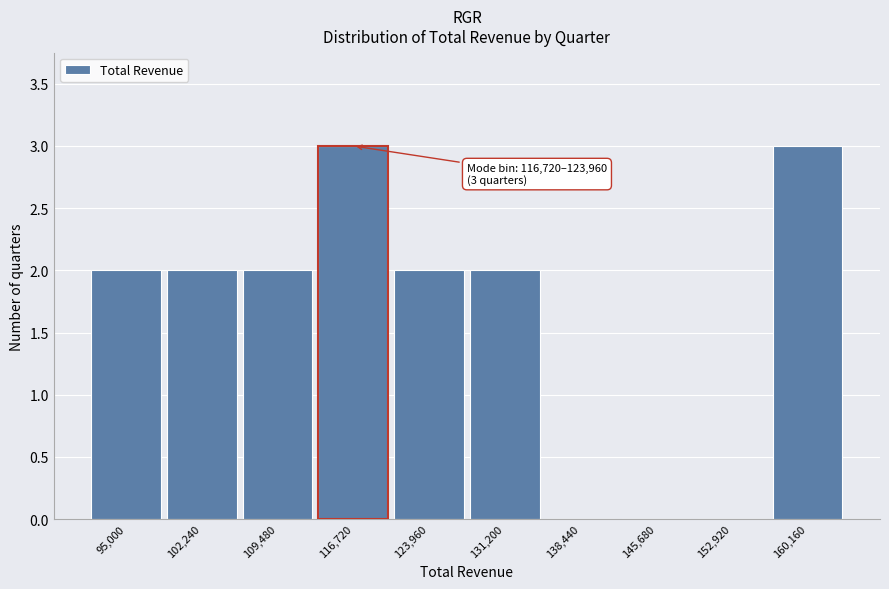

Reading left to right, list all the values displayed in this chart.

95,000=2	102,240=2	109,480=2	116,720=3	123,960=2	131,200=2	138,440=0	145,680=0	152,920=0	160,160=3